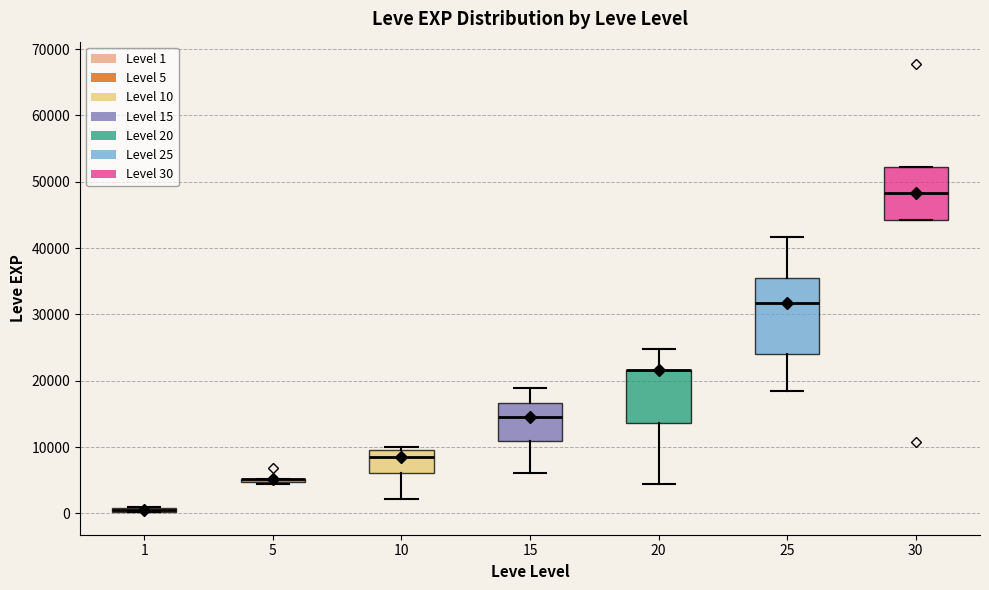

Comparing the boxes themselves (not the whiskers), which one is the tallest?

25